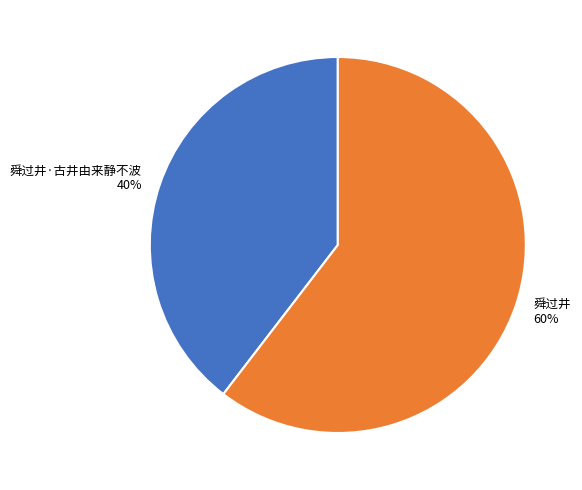

Count the number of slices in the pie.

2